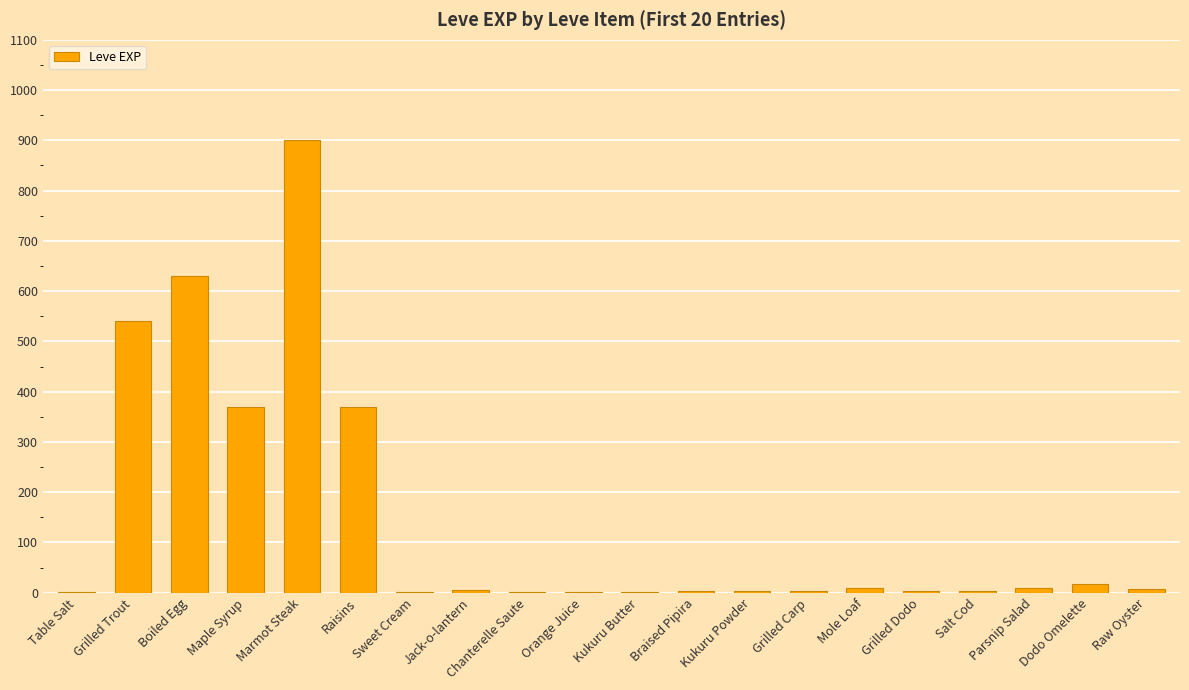

Which label corresponds to the largest value in the chart?

Marmot Steak